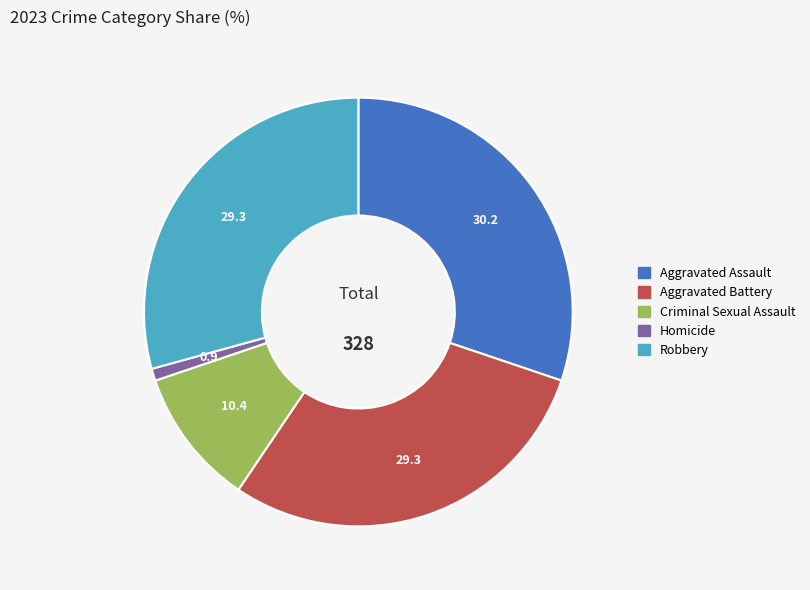

Is the sum of Aggravated Assault and Homicide greater than half?

No